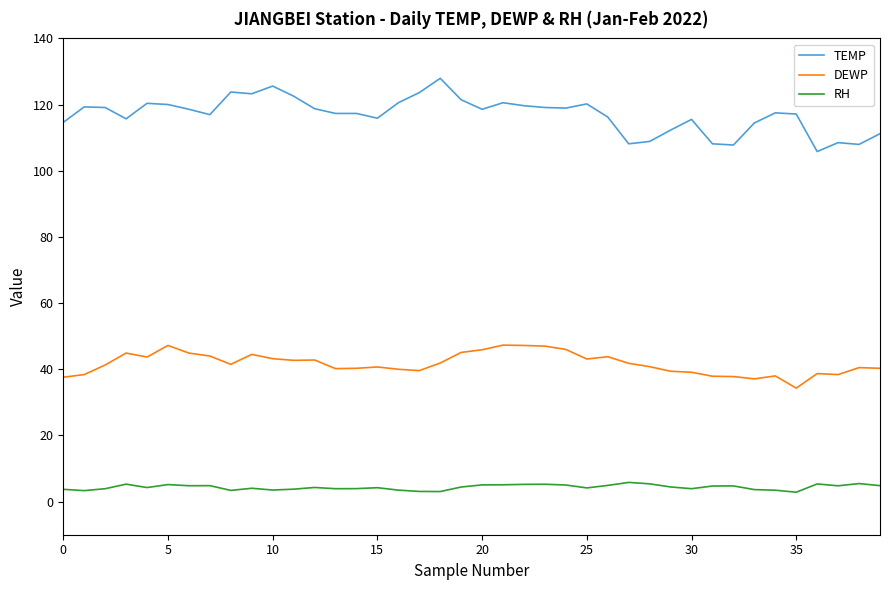

List the series in order of their overall mean, highest first.

TEMP, DEWP, RH